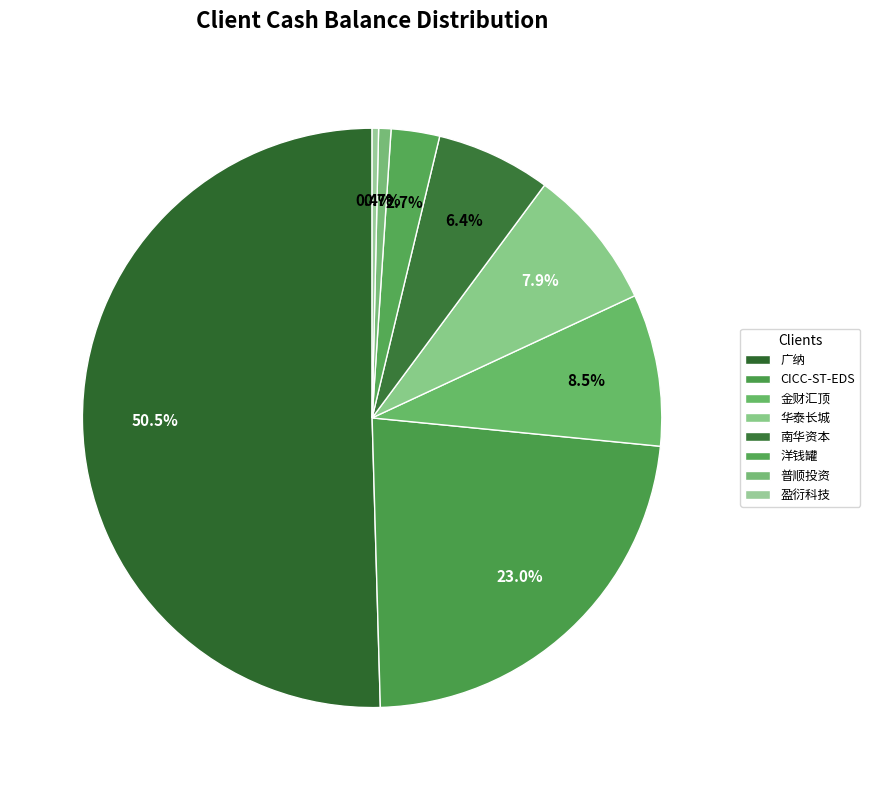

To the nearest percent, what is the difference between the largest and smallest slice percentages?

50%